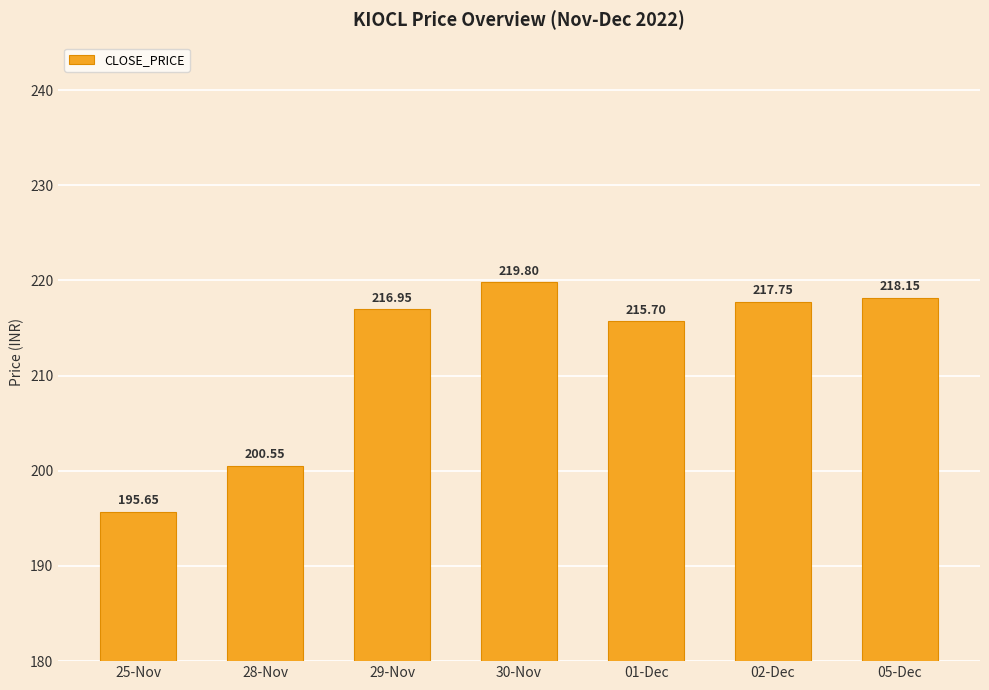

True or false: the data shows 292.6 at 05-Dec.

False